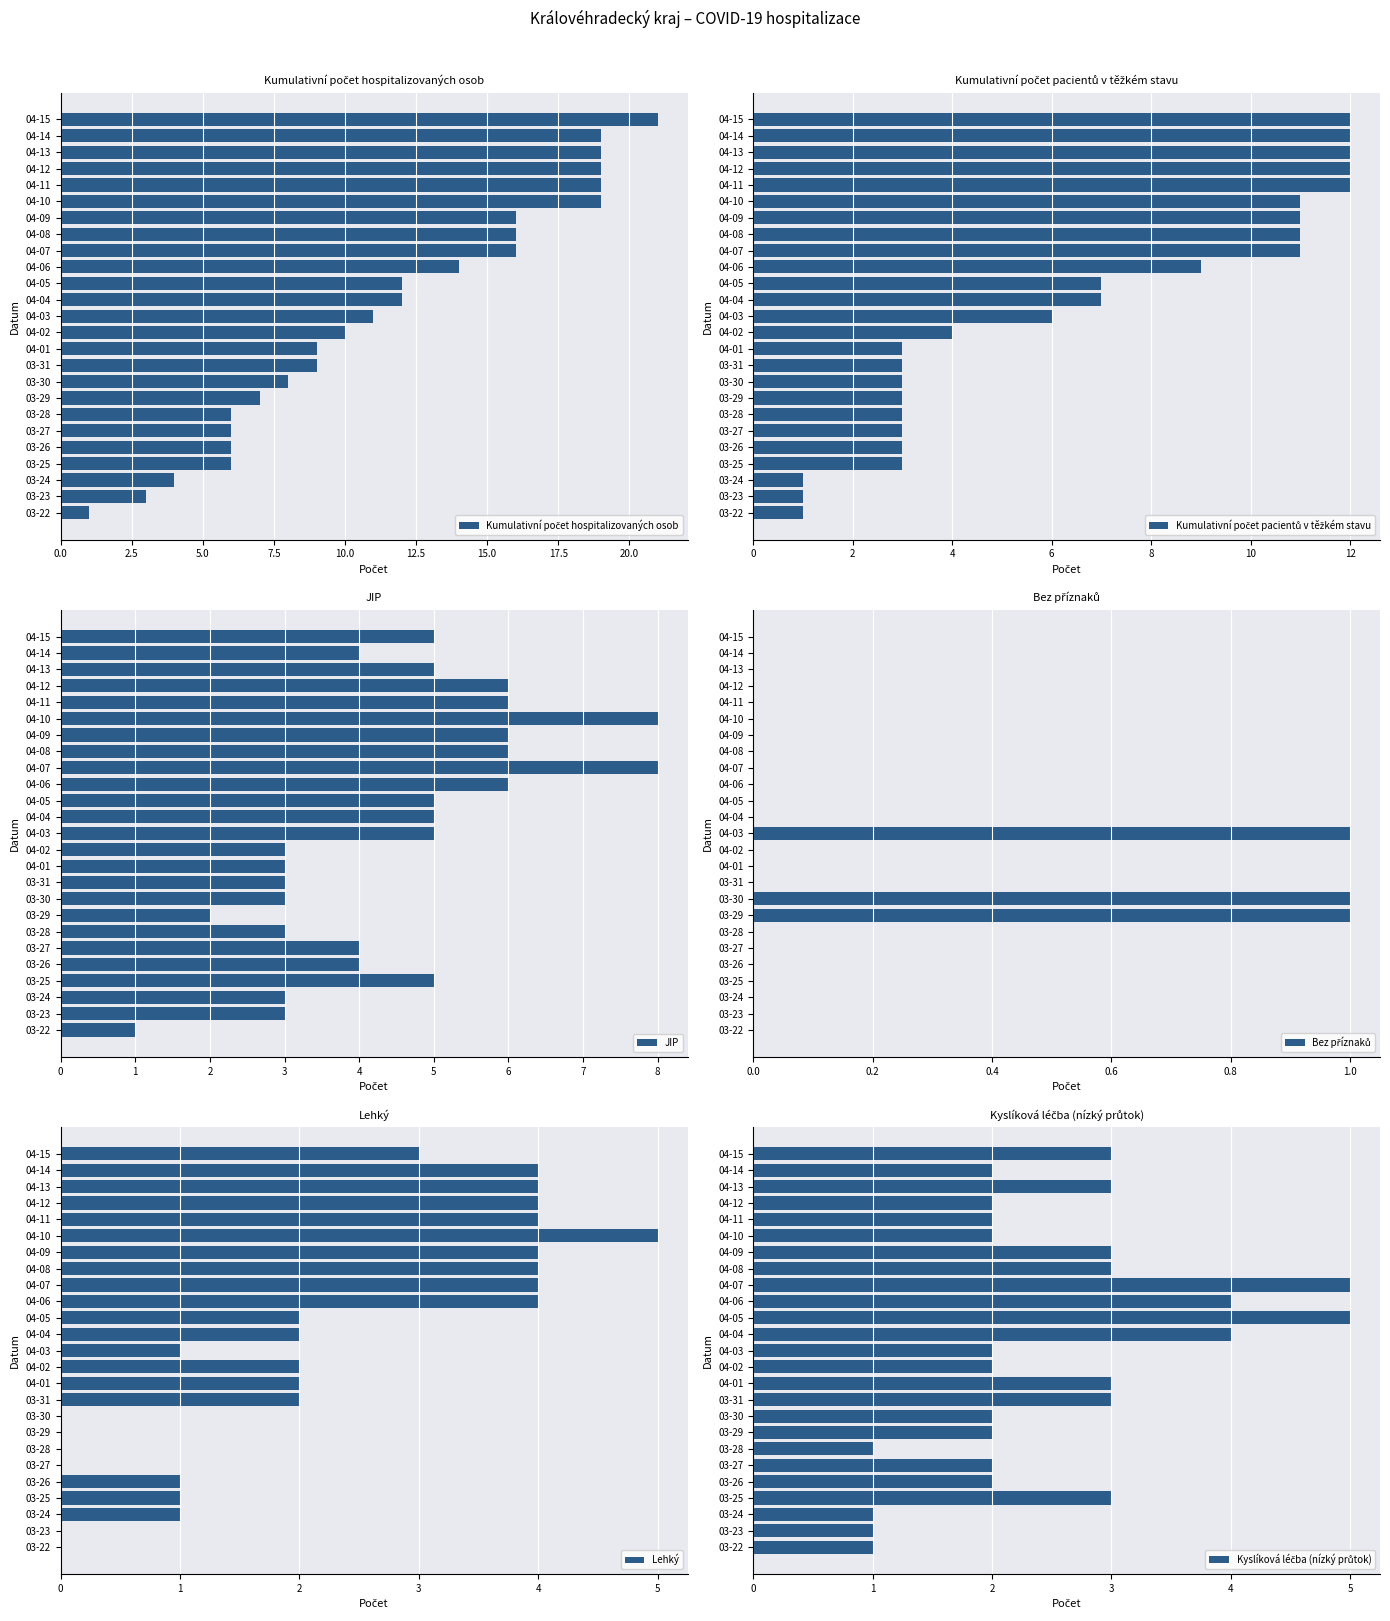

Is it true that JIP equals 5 at 03-25?

True